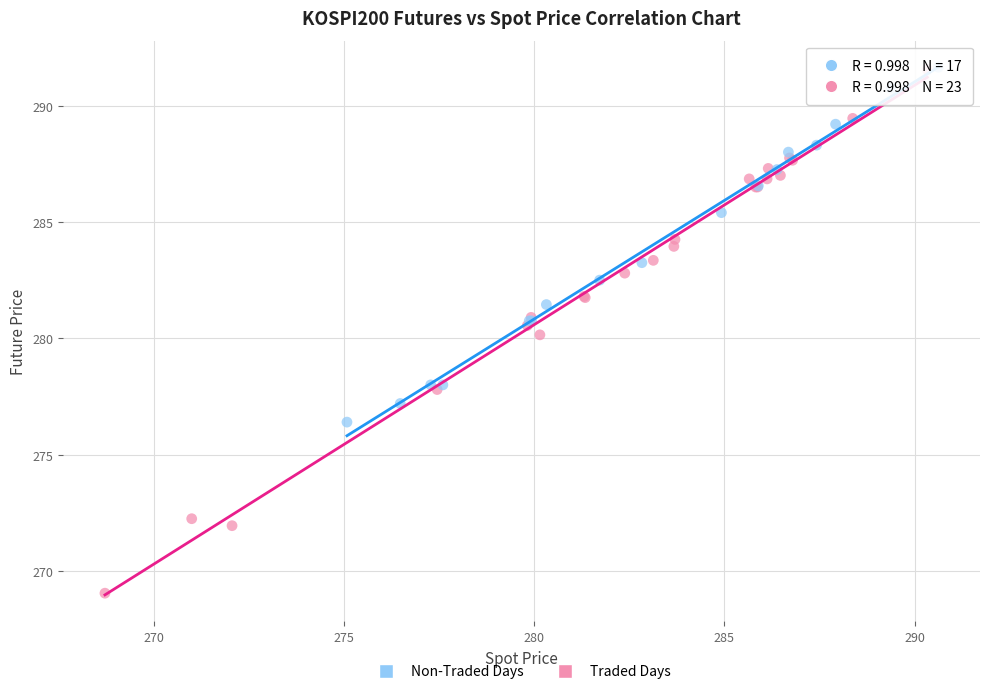

Which series has the widest spread of Y values?

Traded Days